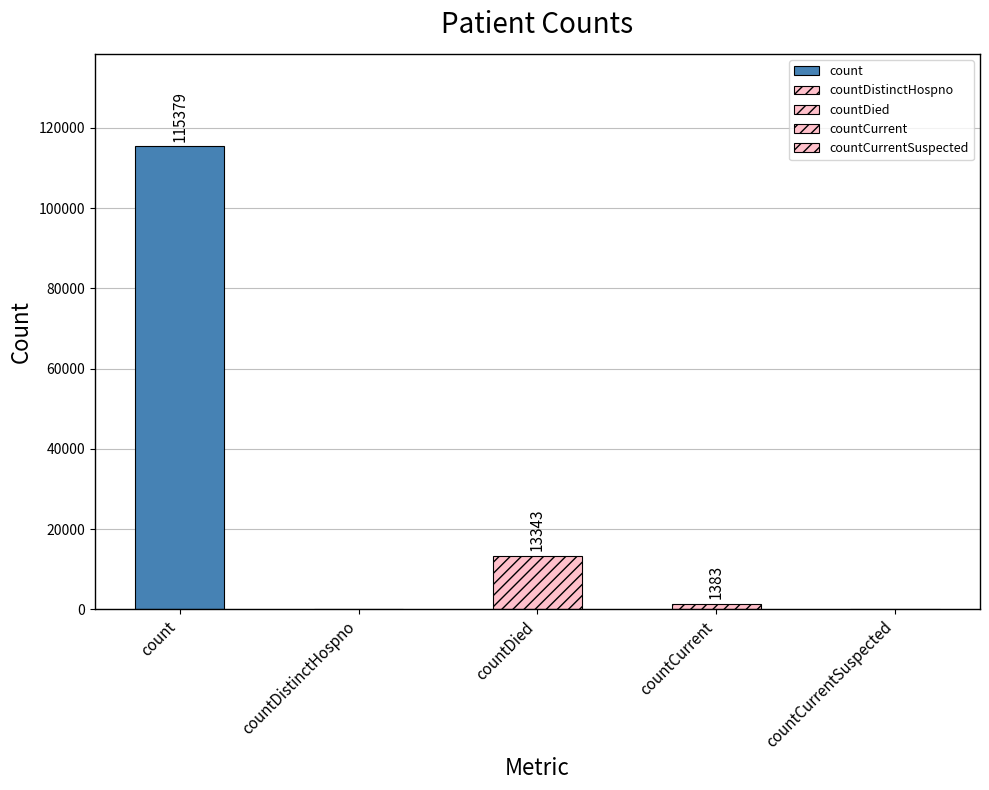

What is the sum of the values at countCurrent and countDistinctHospno?

1383